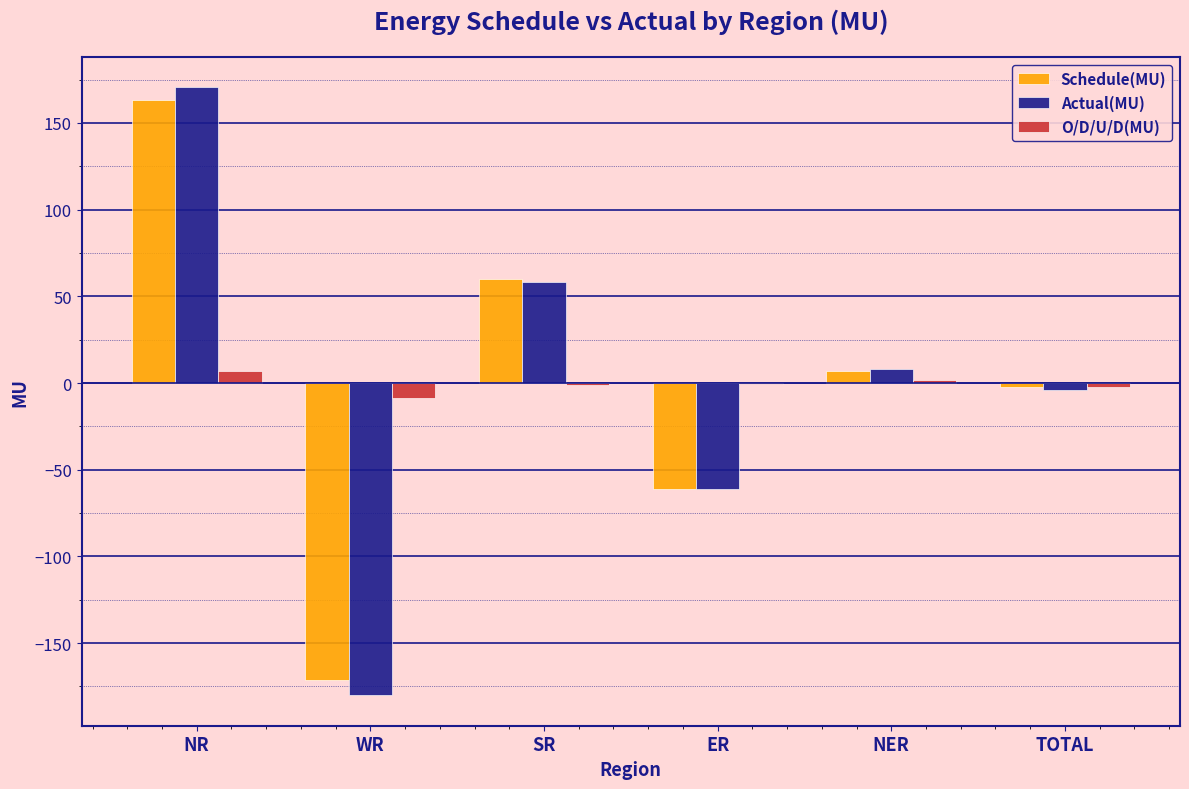

How many data points does each series have?

6